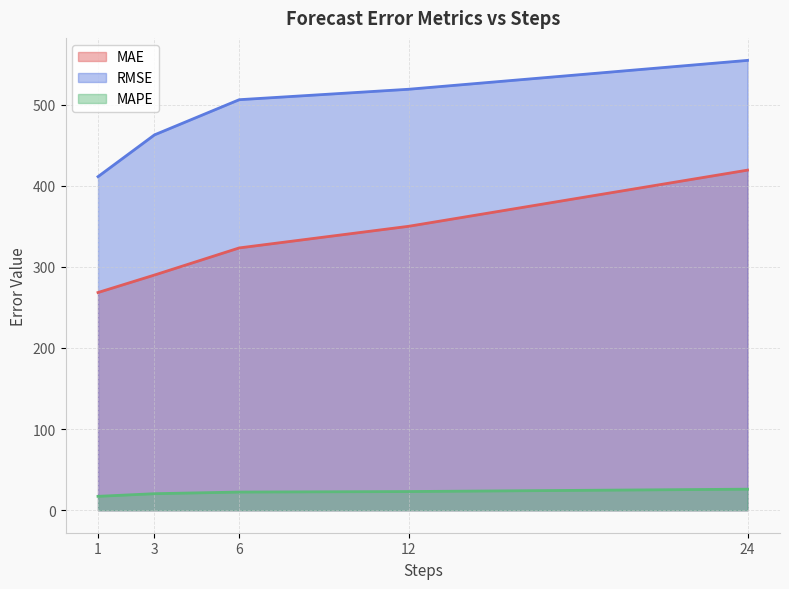

Which category has the highest value across all series?

24